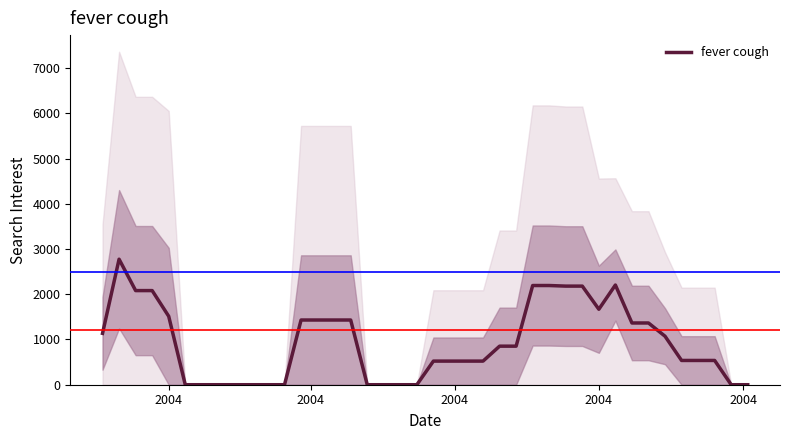

How many interior local peaks (higher than both neighbors) does the data have?

2